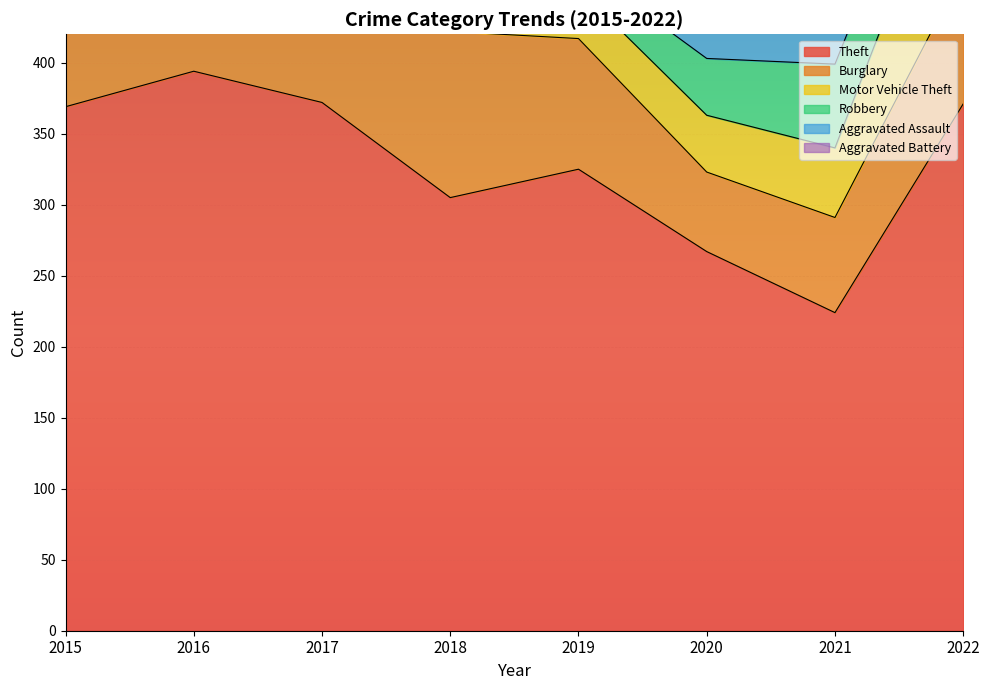

In Aggravated Battery, how many points are lower than both neighbors (excluding endpoints)?

2